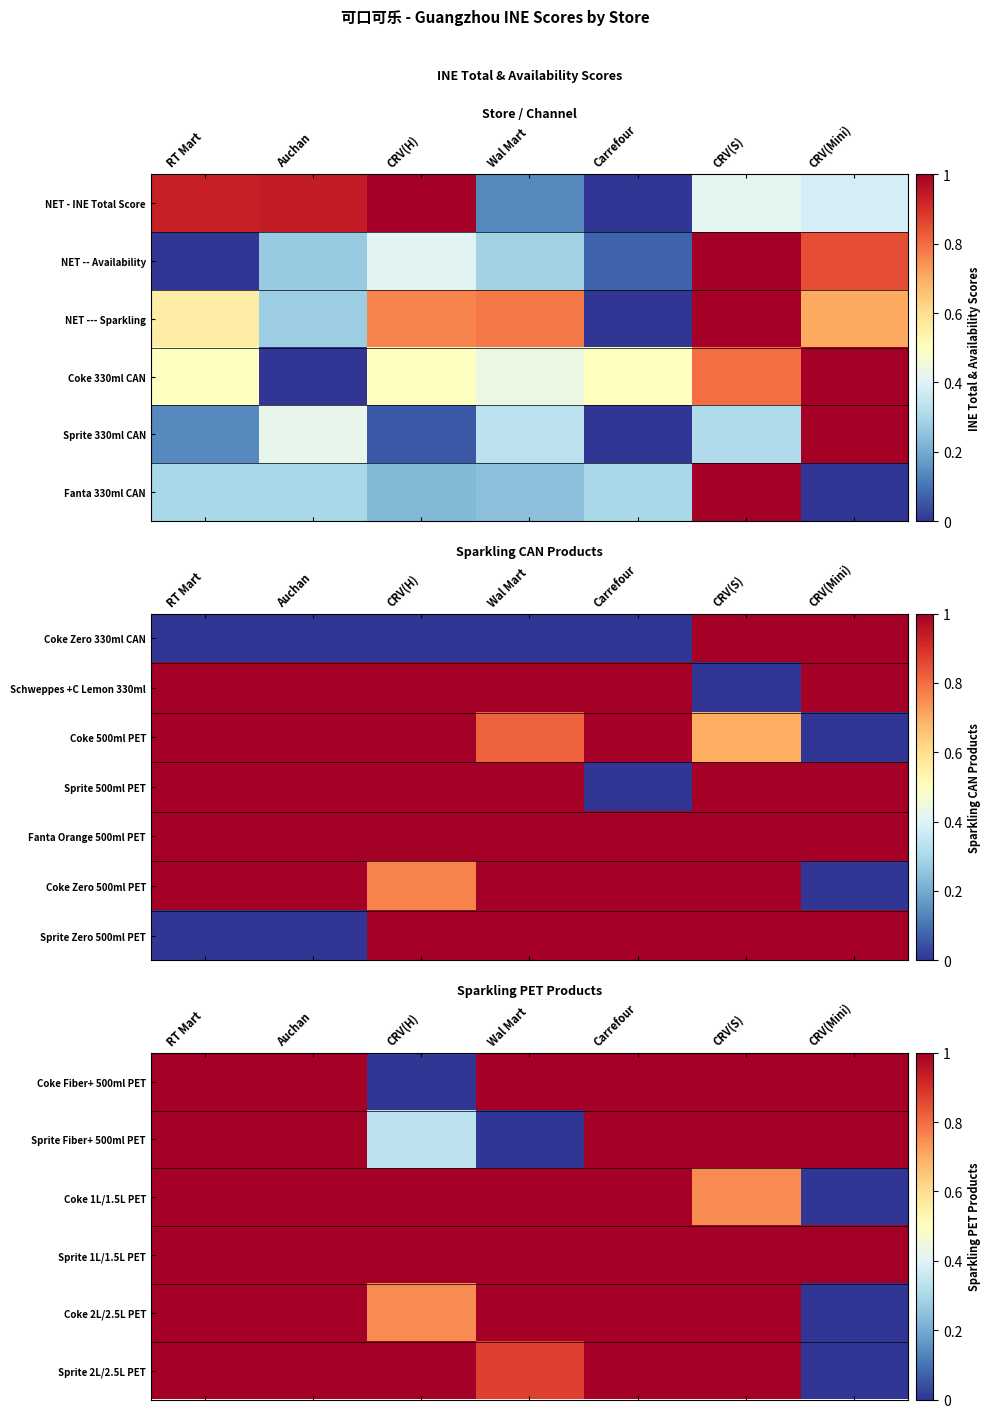

Is it true that Coke 2L/2.5L PET equals 0.8 at CRV(H)?

True